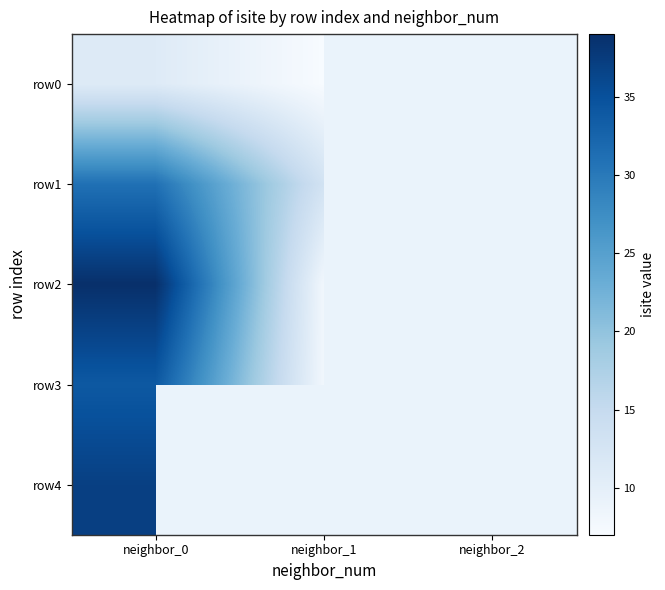

How many row0 values are between 7 and 11?

2